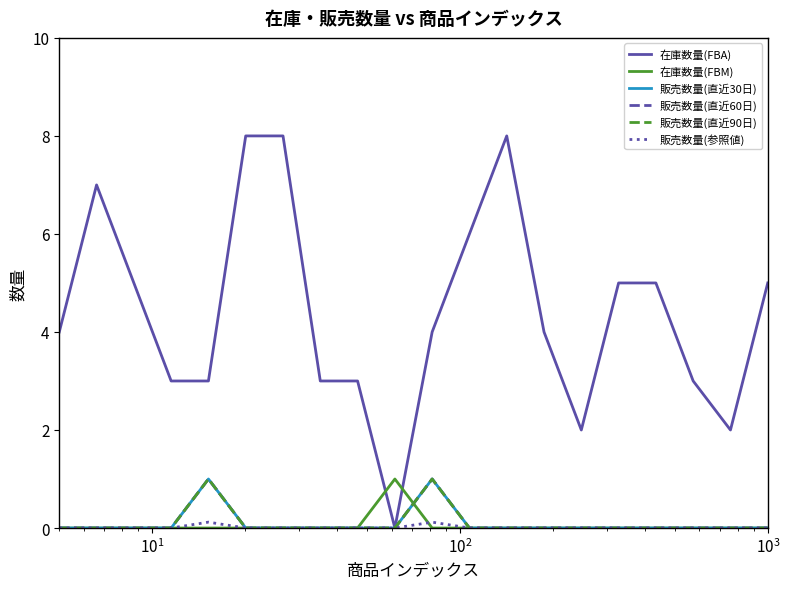

List the series in order of their peak value, highest first.

在庫数量(FBA), 在庫数量(FBM), 販売数量(直近30日), 販売数量(直近60日), 販売数量(直近90日), 販売数量(参照値)